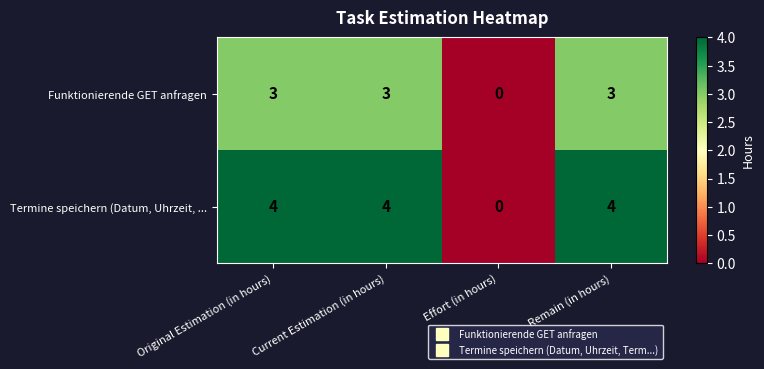

The value of Termine speichern (Datum, Uhrzeit, ... at Original Estimation (in hours) is 4. True or false?

True